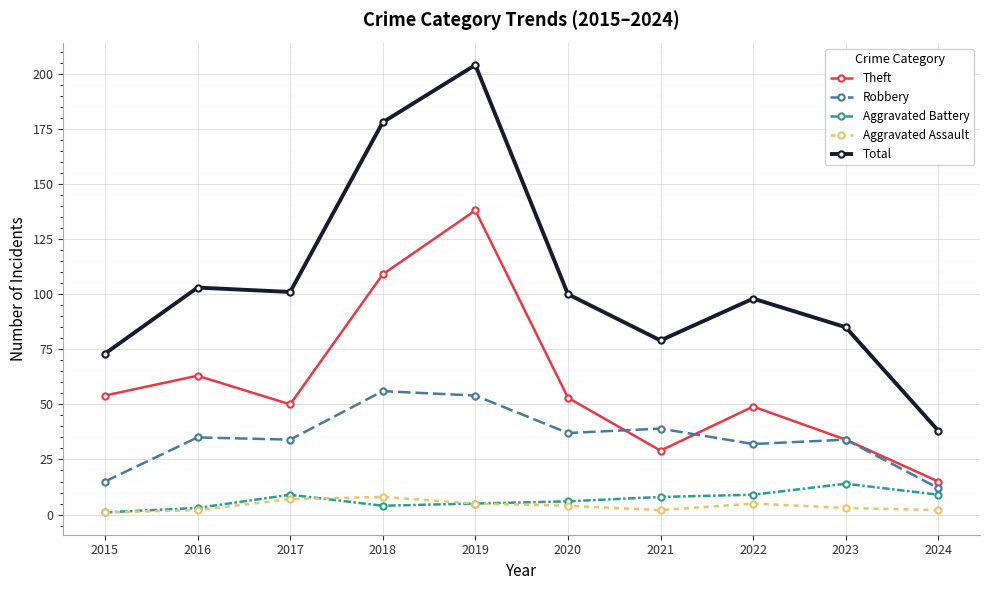

Reading left to right, what are all the values shown in this chart?

Theft: 54	63	50	109	138	53	29	49	34	15
Robbery: 15	35	34	56	54	37	39	32	34	12
Aggravated Battery: 1	3	9	4	5	6	8	9	14	9
Aggravated Assault: 1	2	7	8	5	4	2	5	3	2
Total: 73	103	101	178	204	100	79	98	85	38